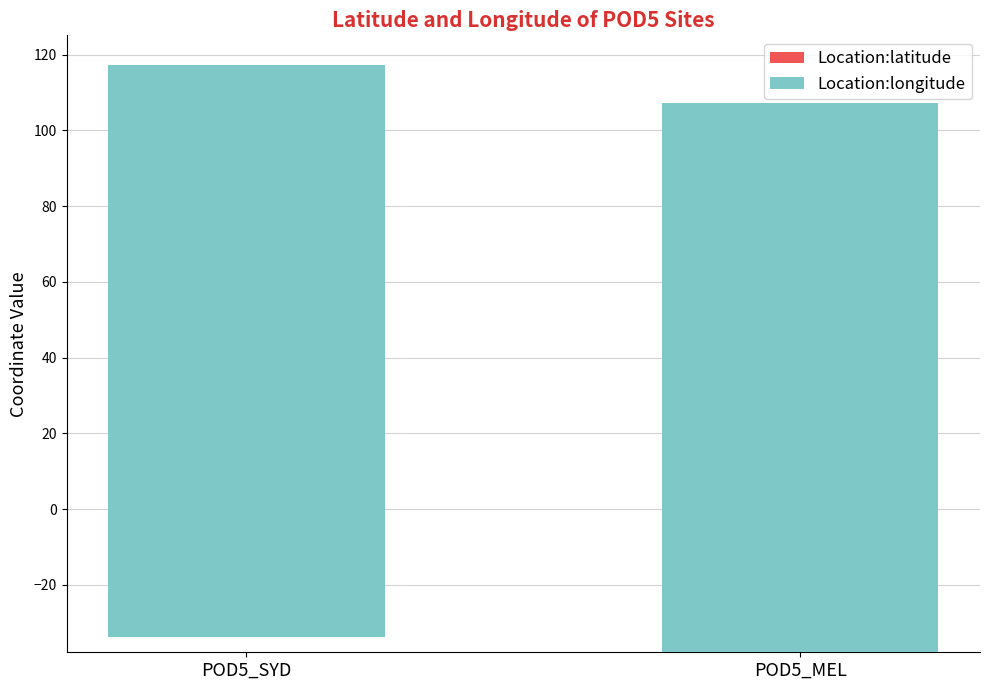

What is the lowest value of the Location:longitude series?

145.0